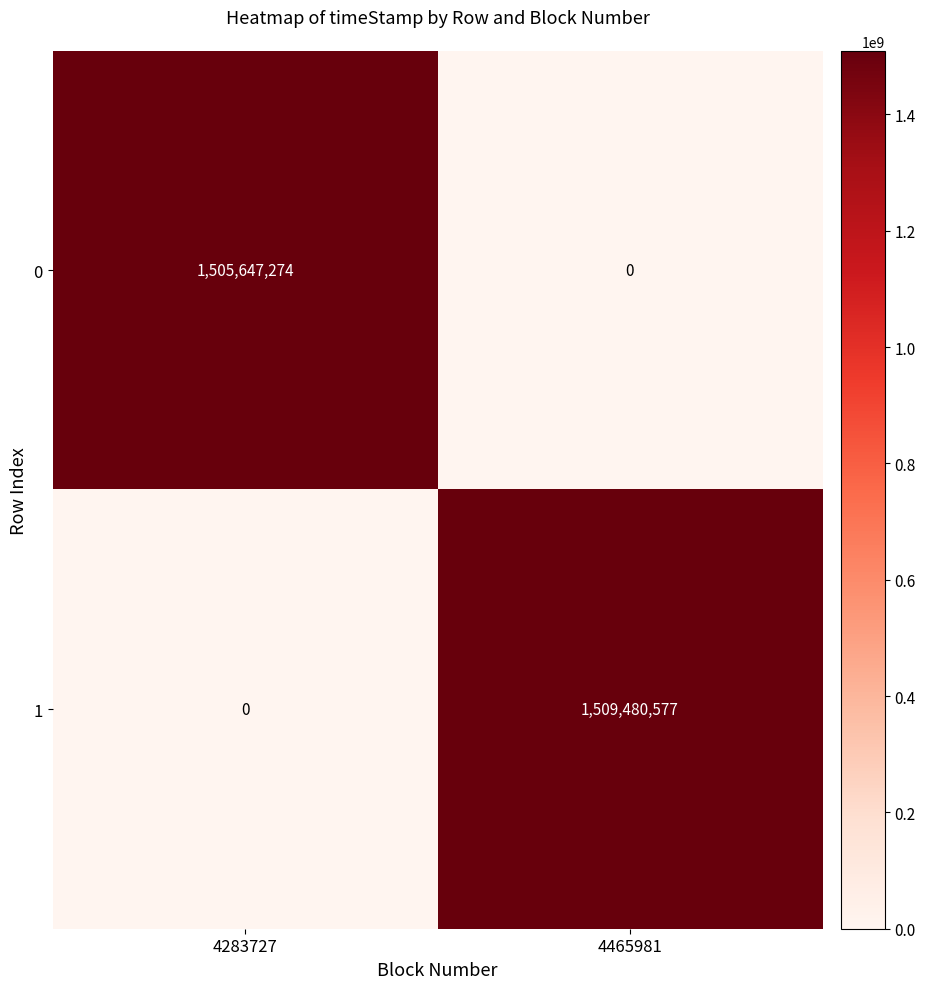

Is the value of 0 at 4283727 greater than the value of 1 at 4465981?

No